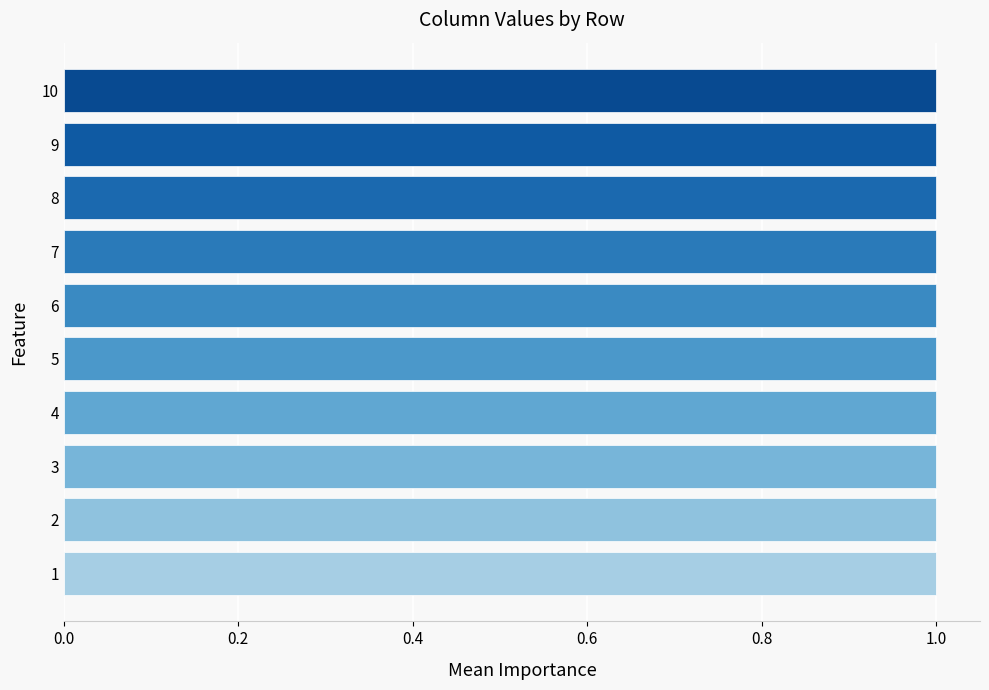

What is the greatest value displayed?

1